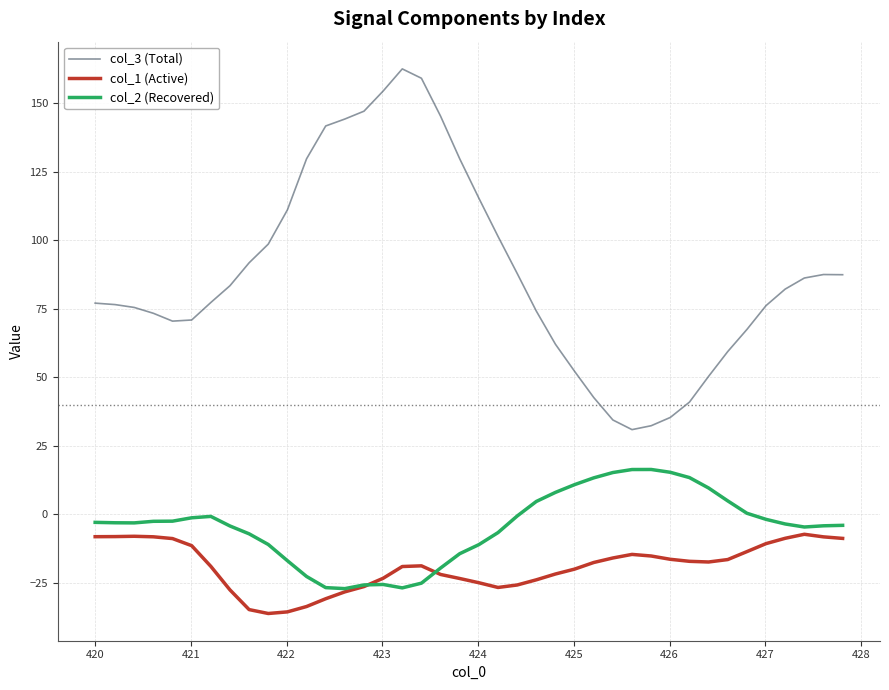

Rank the series by their maximum value, from lowest to highest.

col_1 (Active), col_2 (Recovered), col_3 (Total)